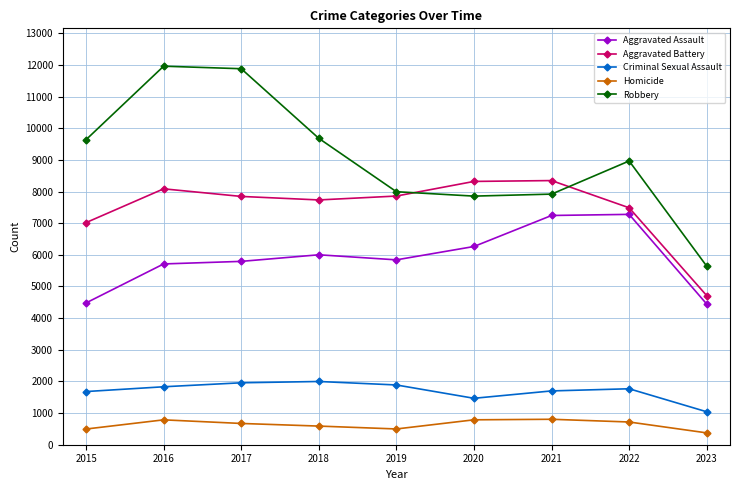

What are all the series names shown in the legend?

Aggravated Assault, Aggravated Battery, Criminal Sexual Assault, Homicide, Robbery